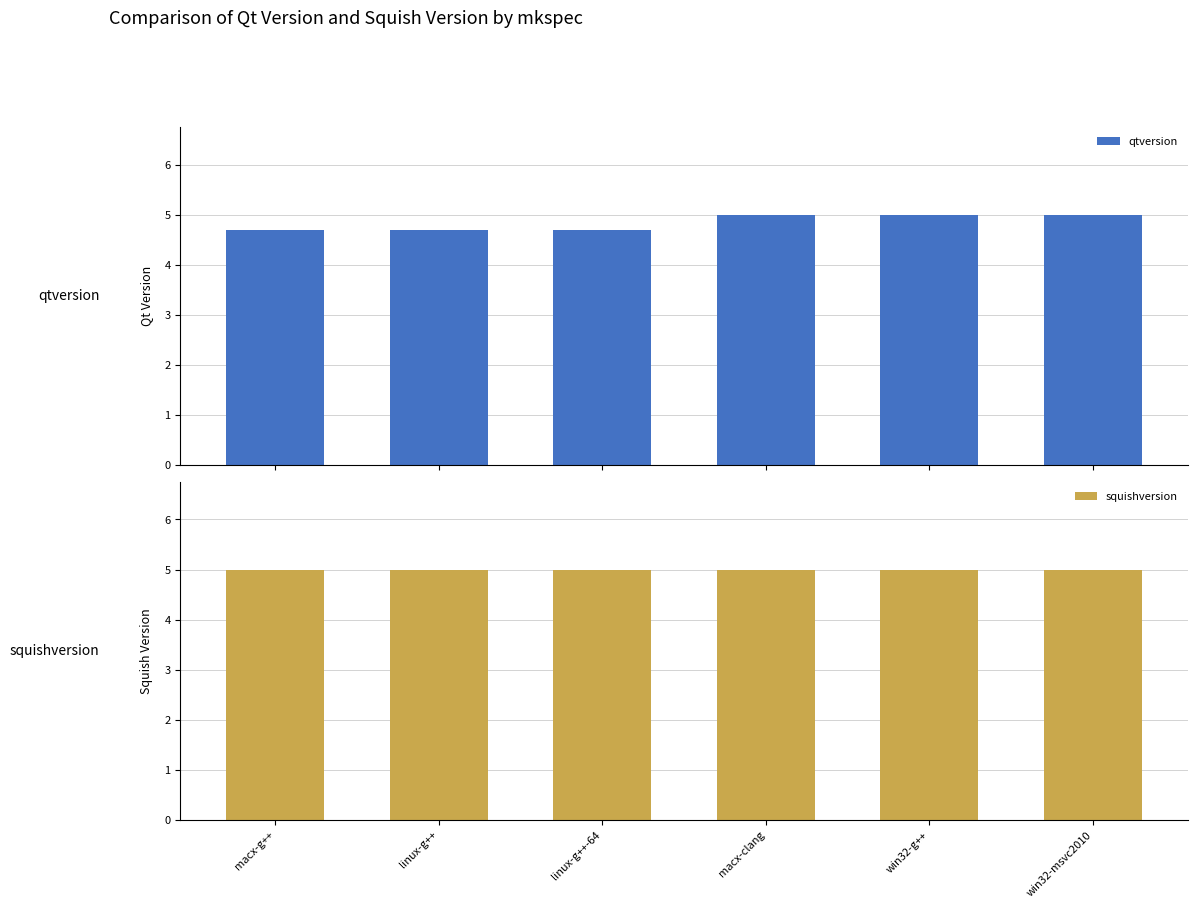

At how many categories does at least one series exceed 4?

6